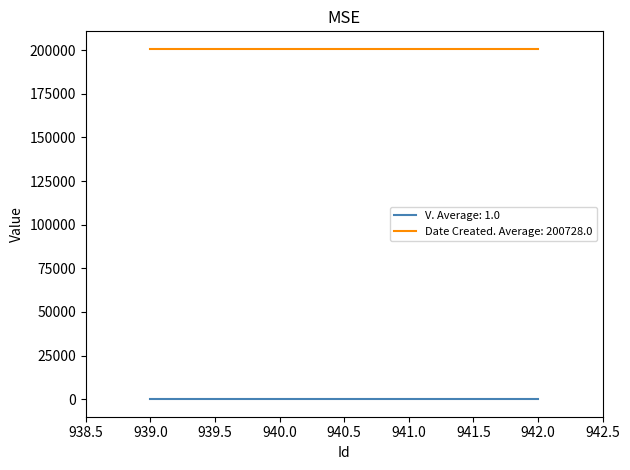

What is the greatest value displayed?

200728